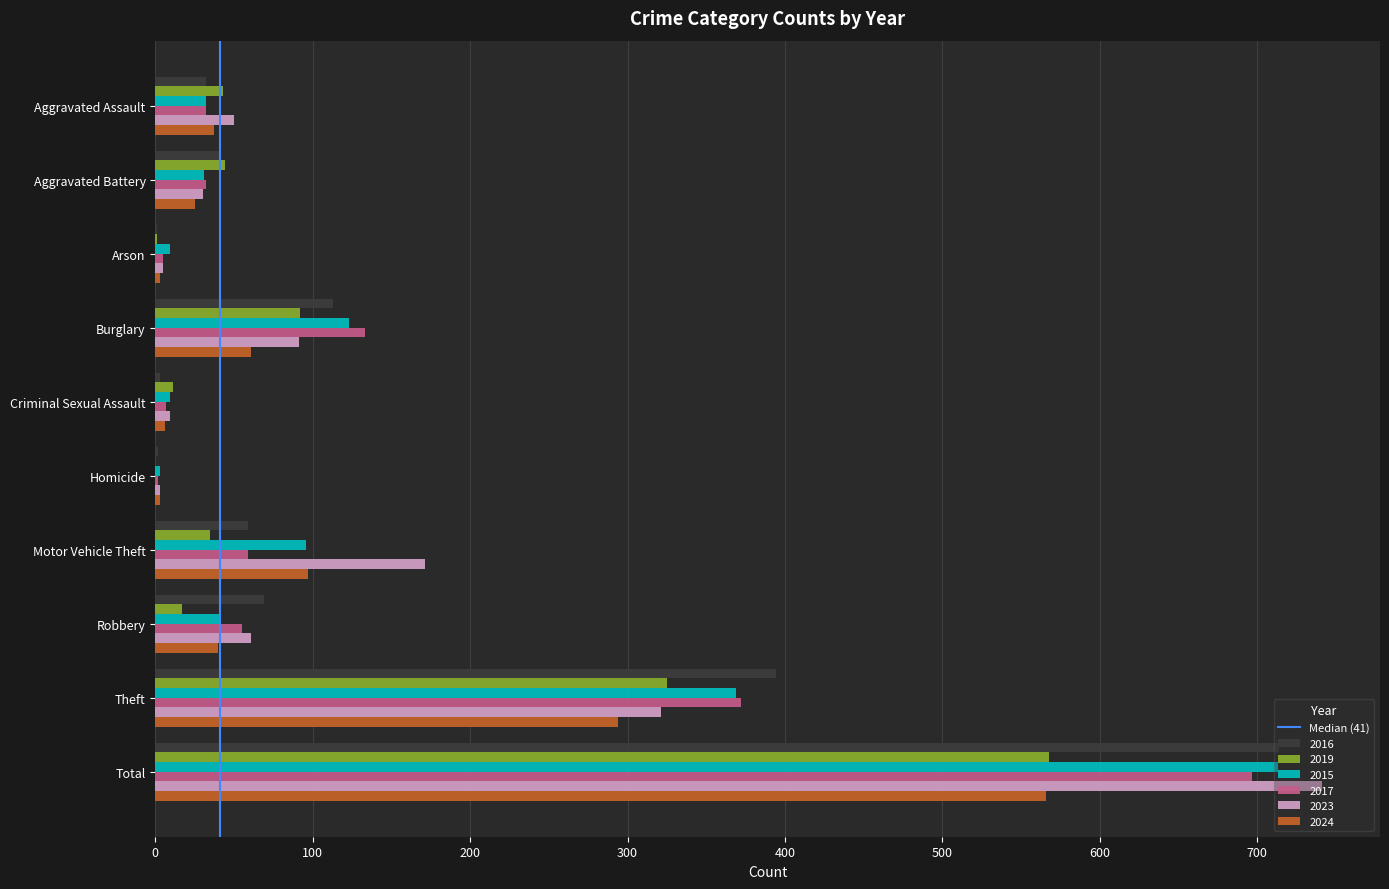

Count the number of data series in this chart.

6